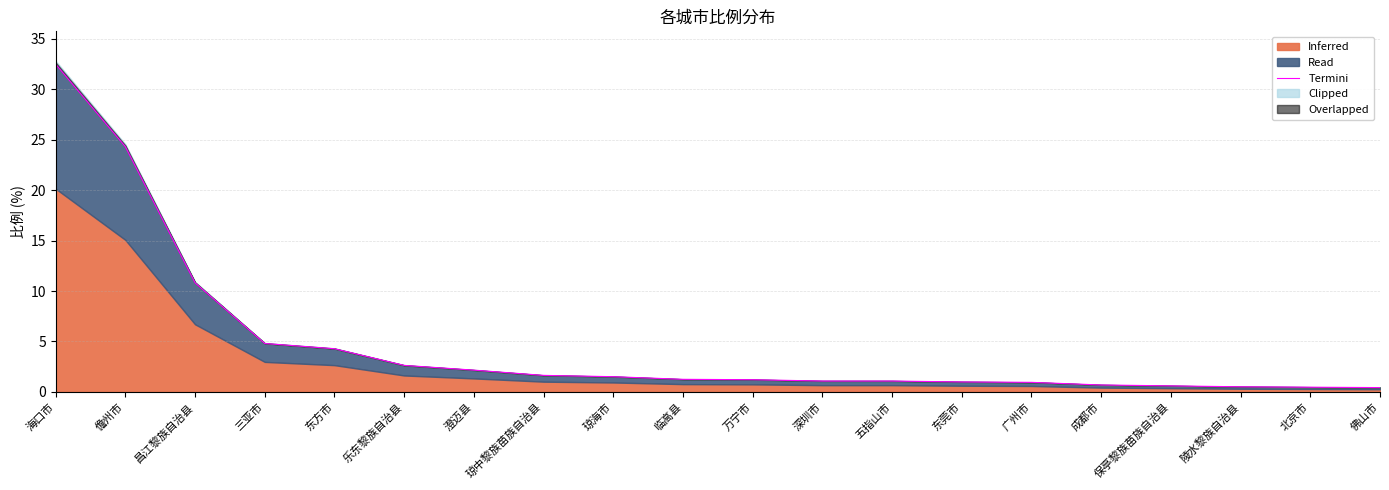

True or false: the data shows 0.1 at 陵水黎族自治县.

False